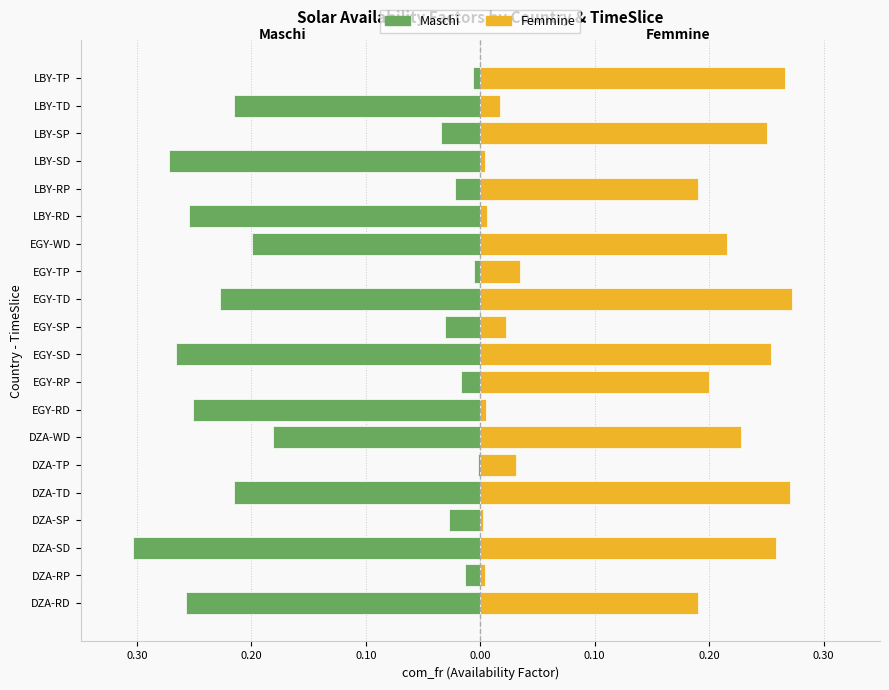

How many bars are there in each group?

2